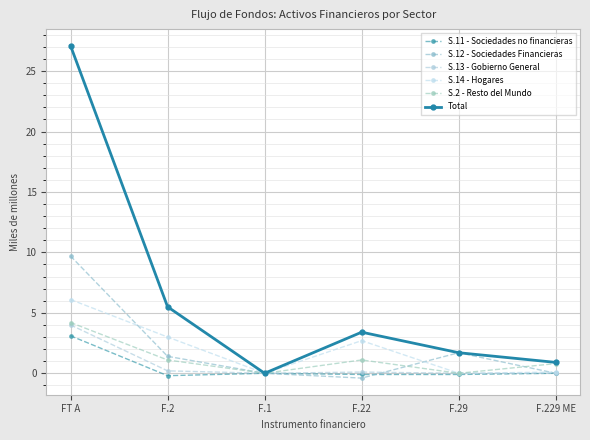

True or false: S.2 - Resto del Mundo and Total intersect in this chart.

False